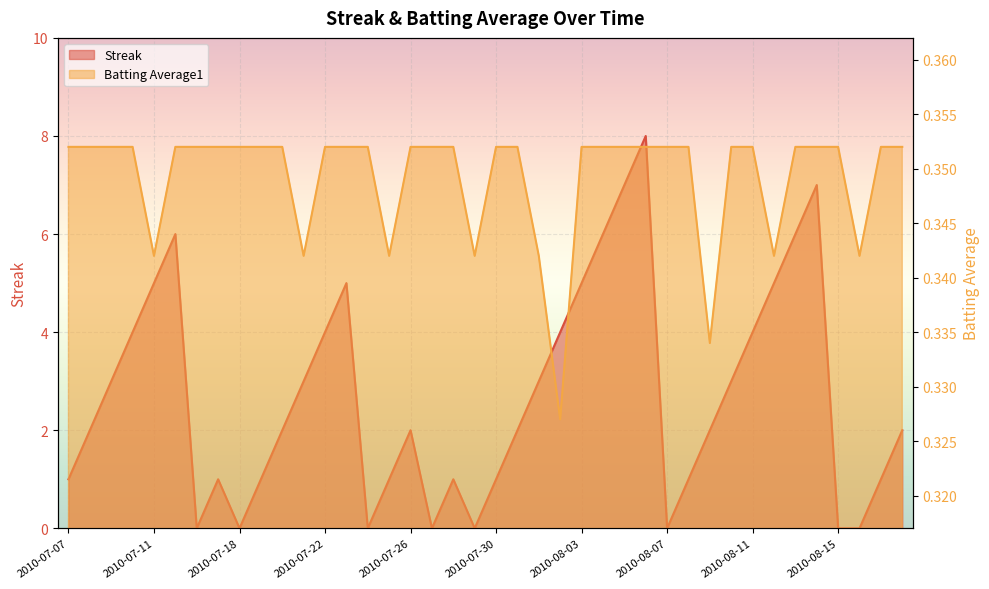

Reading left to right, transcribe all the data shown in this chart.

Streak: 2010-07-07=1.0	2010-07-08=2.0	2010-07-09=3.0	2010-07-10=4.0	2010-07-11=5.0	2010-07-15=6.0	2010-07-16=0.0	2010-07-17=1.0	2010-07-18=0.0	2010-07-19=1.0	2010-07-20=2.0	2010-07-21=3.0	2010-07-22=4.0	2010-07-23=5.0	2010-07-24=0.0	2010-07-25=1.0	2010-07-26=2.0	2010-07-27=0.0	2010-07-28=1.0	2010-07-29=0.0	2010-07-30=1.0	2010-07-31=2.0	2010-08-01=3.0	2010-08-02=4.0	2010-08-03=5.0	2010-08-04=6.0	2010-08-05=7.0	2010-08-06=8.0	2010-08-07=0.0	2010-08-08=1.0	2010-08-09=2.0	2010-08-10=3.0	2010-08-11=4.0	2010-08-12=5.0	2010-08-13=6.0	2010-08-14=7.0	2010-08-15=0.0	2010-08-16=0.0	2010-08-17=1.0	2010-08-18=2.0
Batting Average1: 2010-07-07=0.4	2010-07-08=0.4	2010-07-09=0.4	2010-07-10=0.4	2010-07-11=0.3	2010-07-15=0.4	2010-07-16=0.4	2010-07-17=0.4	2010-07-18=0.4	2010-07-19=0.4	2010-07-20=0.4	2010-07-21=0.3	2010-07-22=0.4	2010-07-23=0.4	2010-07-24=0.4	2010-07-25=0.3	2010-07-26=0.4	2010-07-27=0.4	2010-07-28=0.4	2010-07-29=0.3	2010-07-30=0.4	2010-07-31=0.4	2010-08-01=0.3	2010-08-02=0.3	2010-08-03=0.4	2010-08-04=0.4	2010-08-05=0.4	2010-08-06=0.4	2010-08-07=0.4	2010-08-08=0.4	2010-08-09=0.3	2010-08-10=0.4	2010-08-11=0.4	2010-08-12=0.3	2010-08-13=0.4	2010-08-14=0.4	2010-08-15=0.4	2010-08-16=0.3	2010-08-17=0.4	2010-08-18=0.4